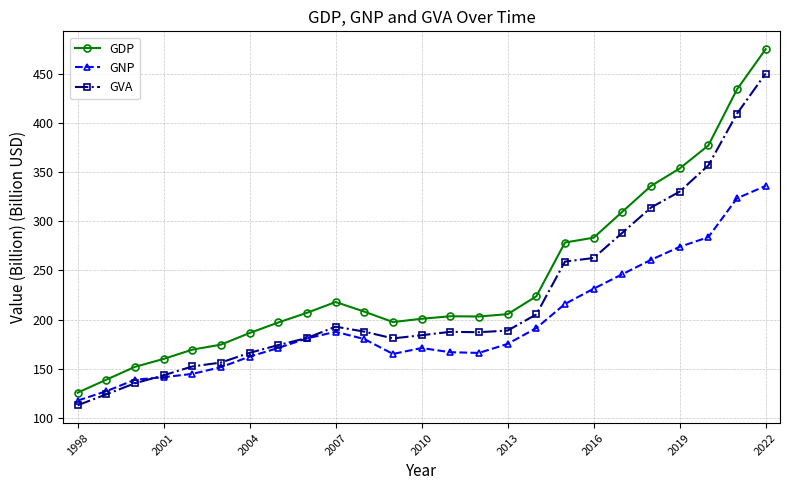

Which series has the largest range (max minus min)?

GDP